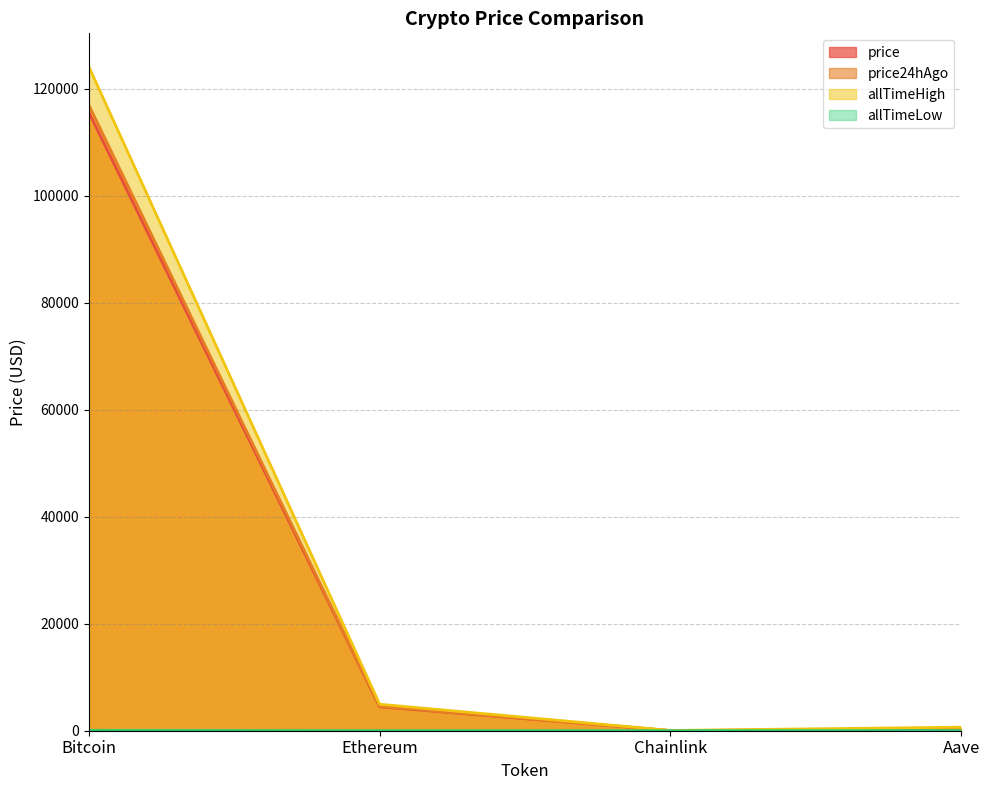

What position from the right is Aave?

1